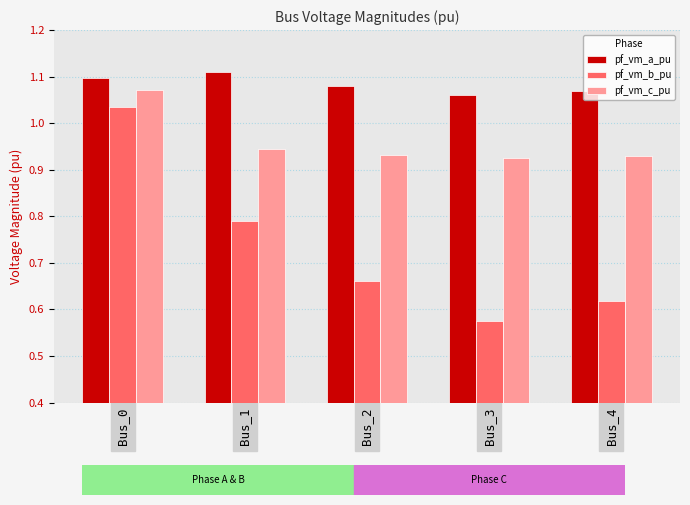

Is the value of pf_vm_a_pu at Bus_4 greater than the value of pf_vm_b_pu at Bus_4?

Yes